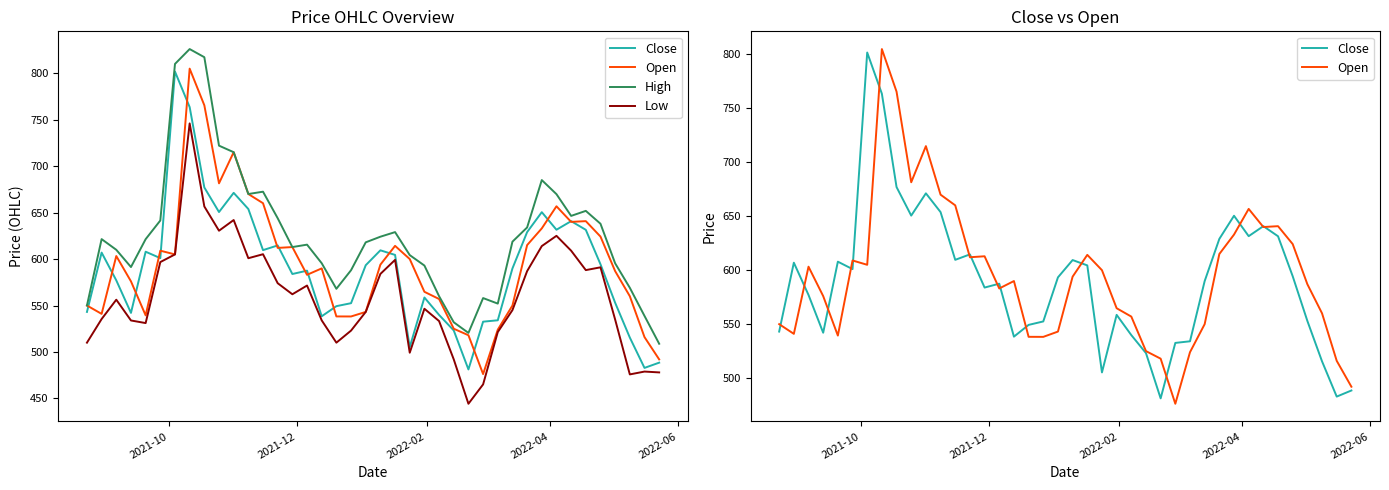

In Low, how many points are lower than both neighbors (excluding endpoints)?

9